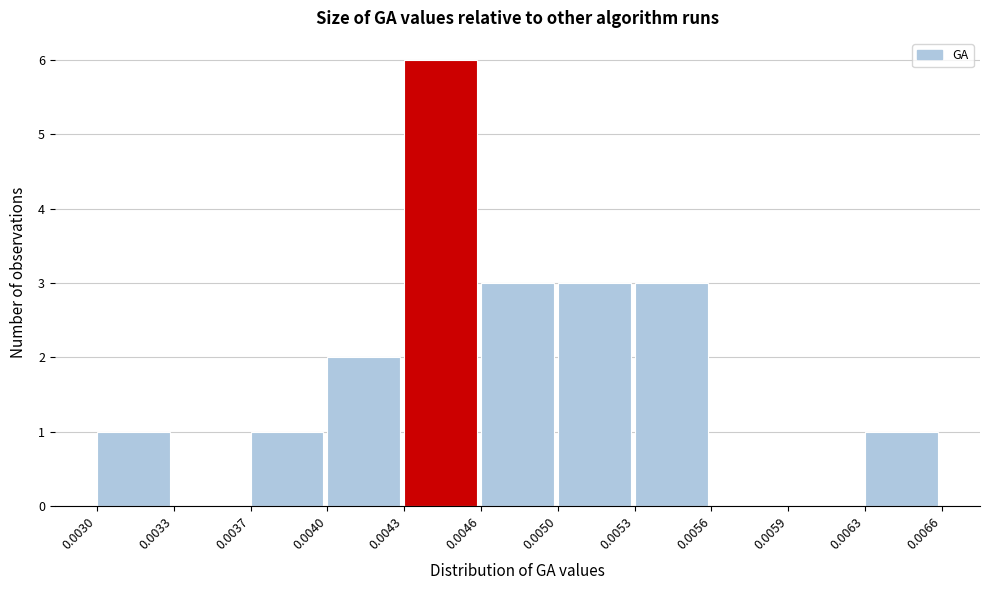

Reading left to right, what are all the values shown in this chart?

0.0030=1	0.0033=0	0.0037=1	0.0040=2	0.0043=6	0.0046=3	0.0050=3	0.0053=3	0.0056=0	0.0059=0	0.0063=1